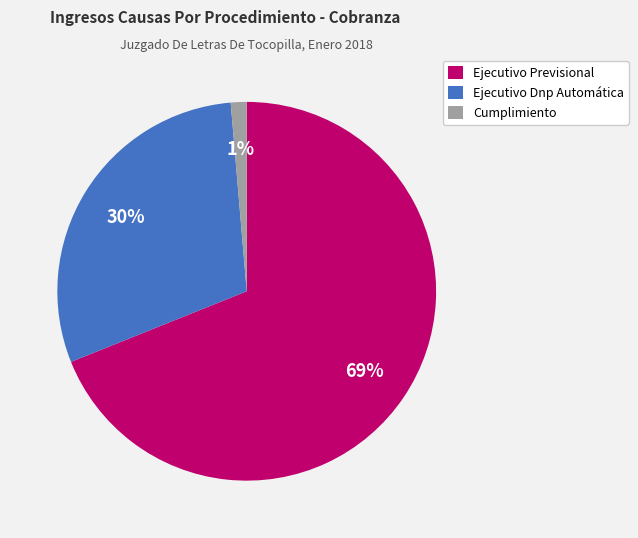

Do Ejecutivo Previsional and Cumplimiento together represent more than half of the pie?

Yes